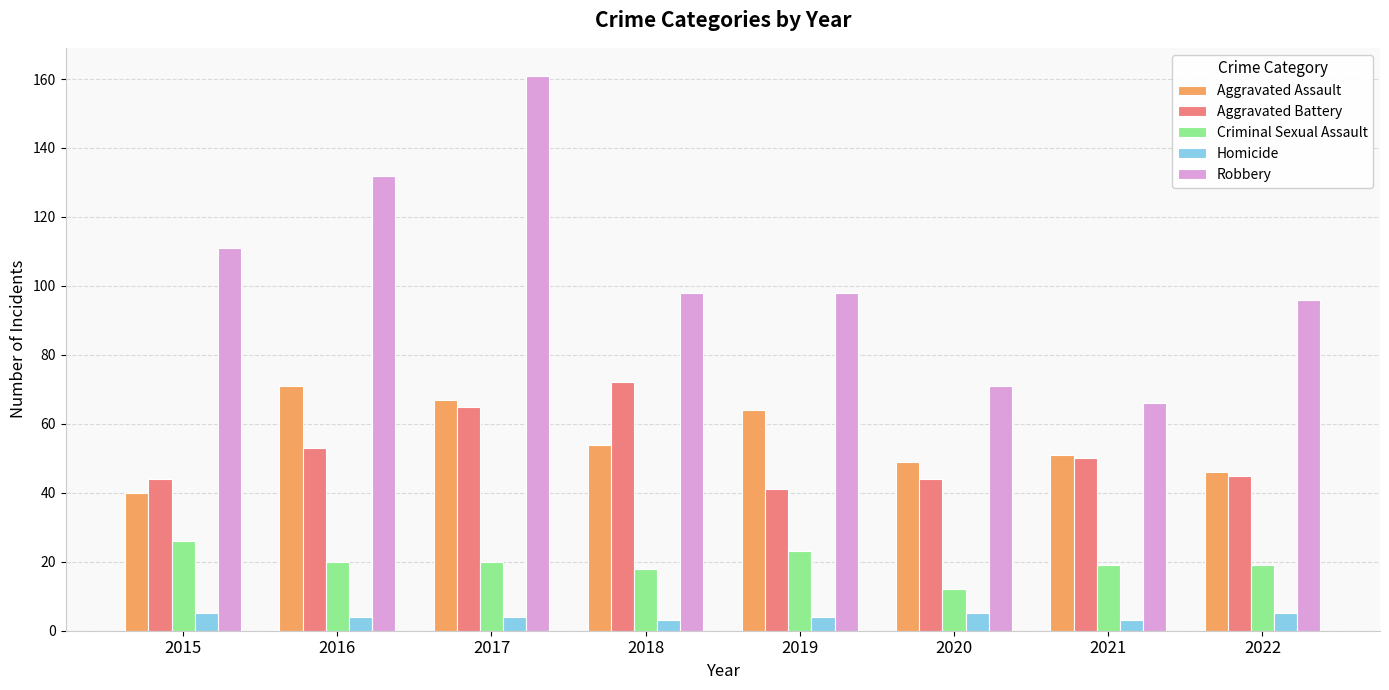

Which series has the largest total across all categories?

Robbery